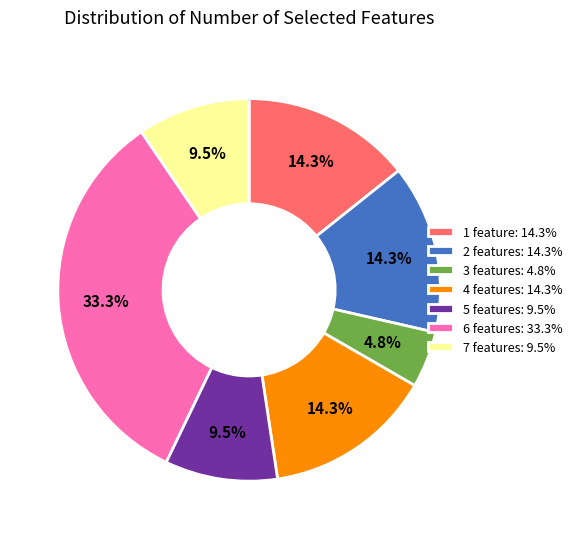

Count the number of slices in the pie.

7